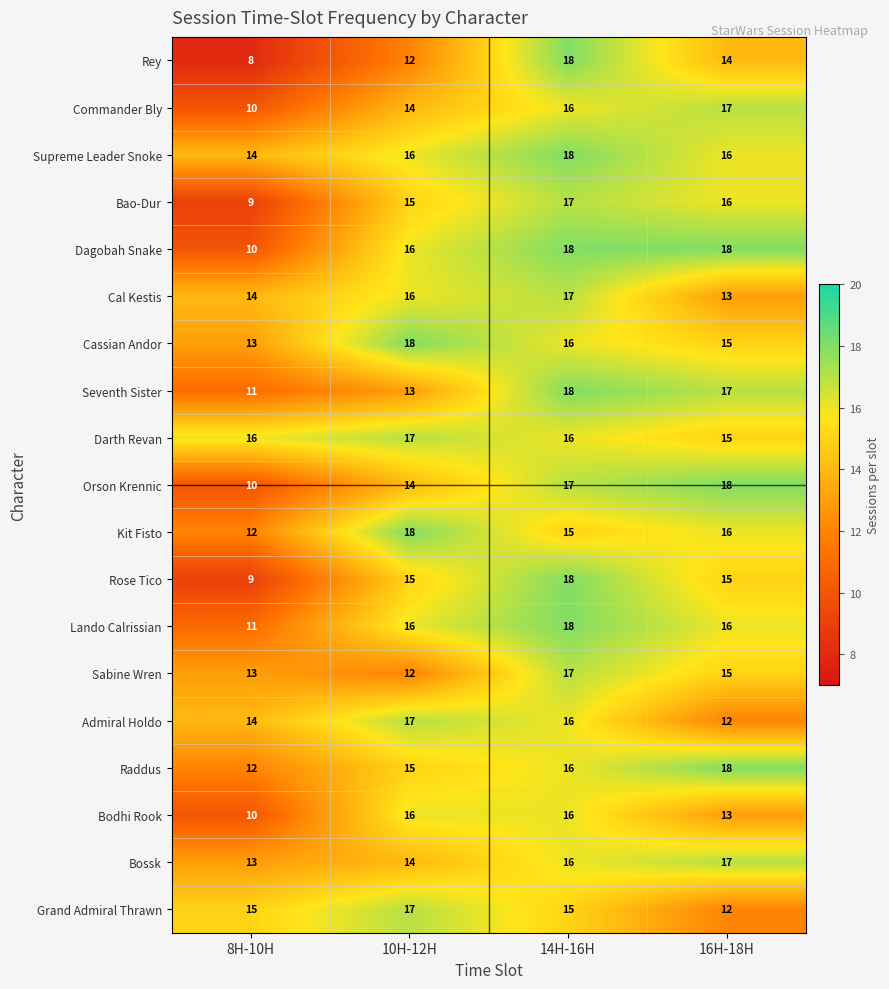

What is the total value across all series at 10H-12H?

291